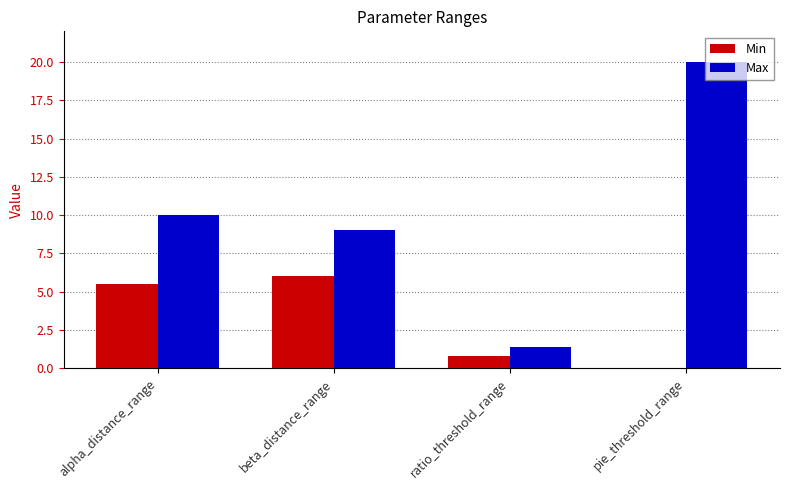

Is it true that Max equals 1.4 at ratio_threshold_range?

True